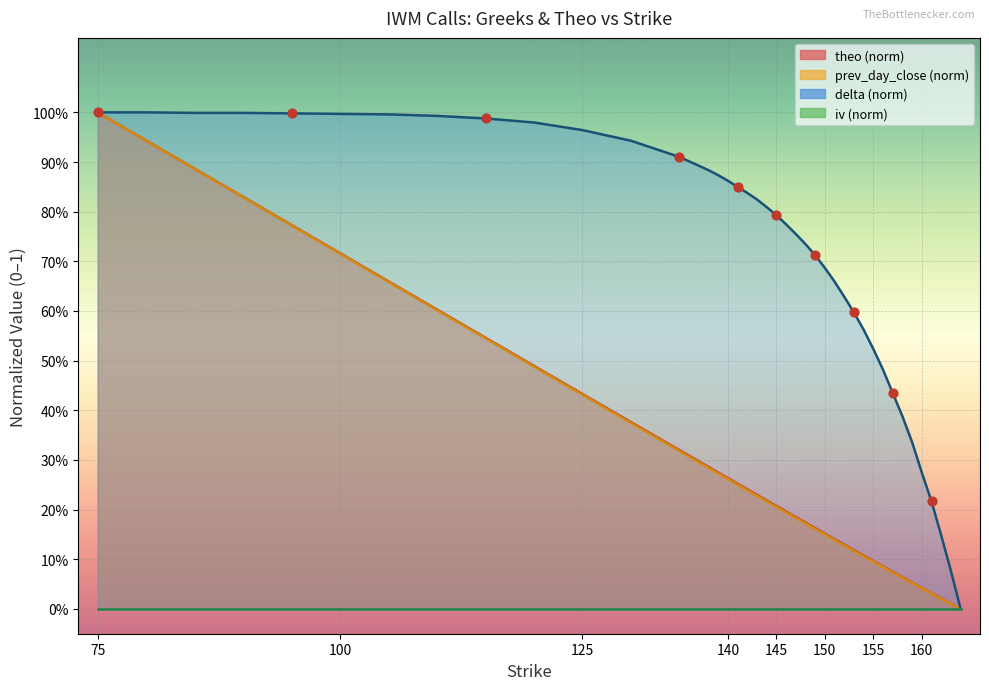

Which series has the largest total across all categories?

delta